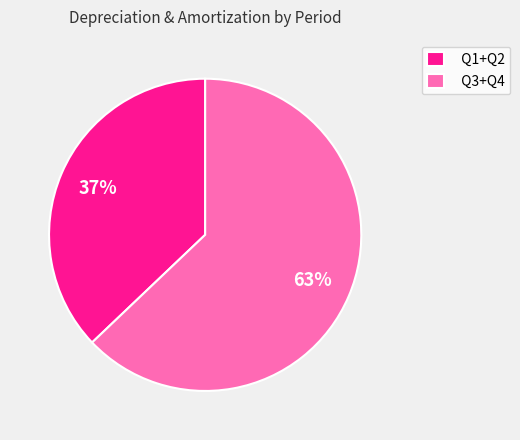

What percentage is the Q3+Q4 slice, to the nearest percent?

63%